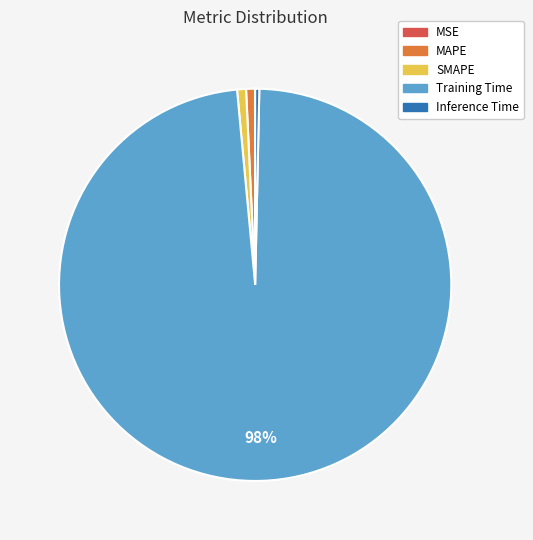

What percentage is the MAPE slice, to the nearest percent?

1%